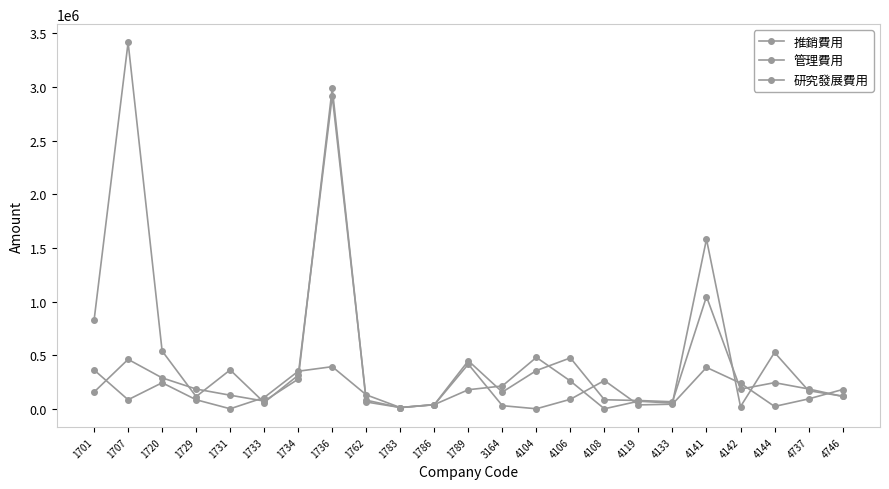

True or false: 推銷費用 has a value of 212834 at 3164.

True